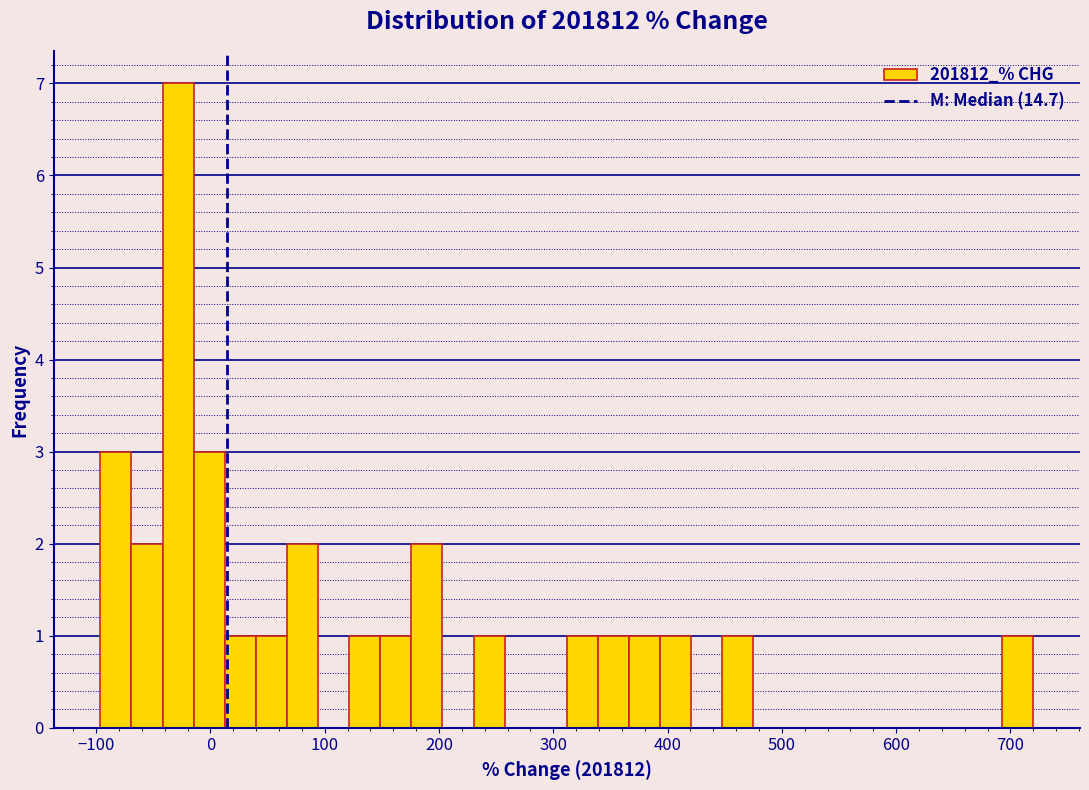

Around what value on the x-axis is the tallest bar? Give the approximate position of its centre, as read against the axis.

-30